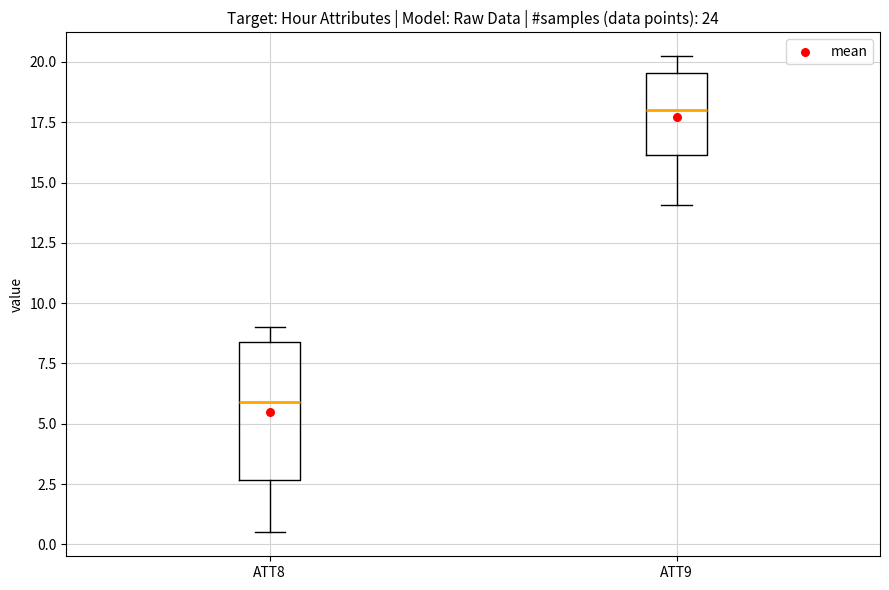

Which box has the highest median line?

ATT9